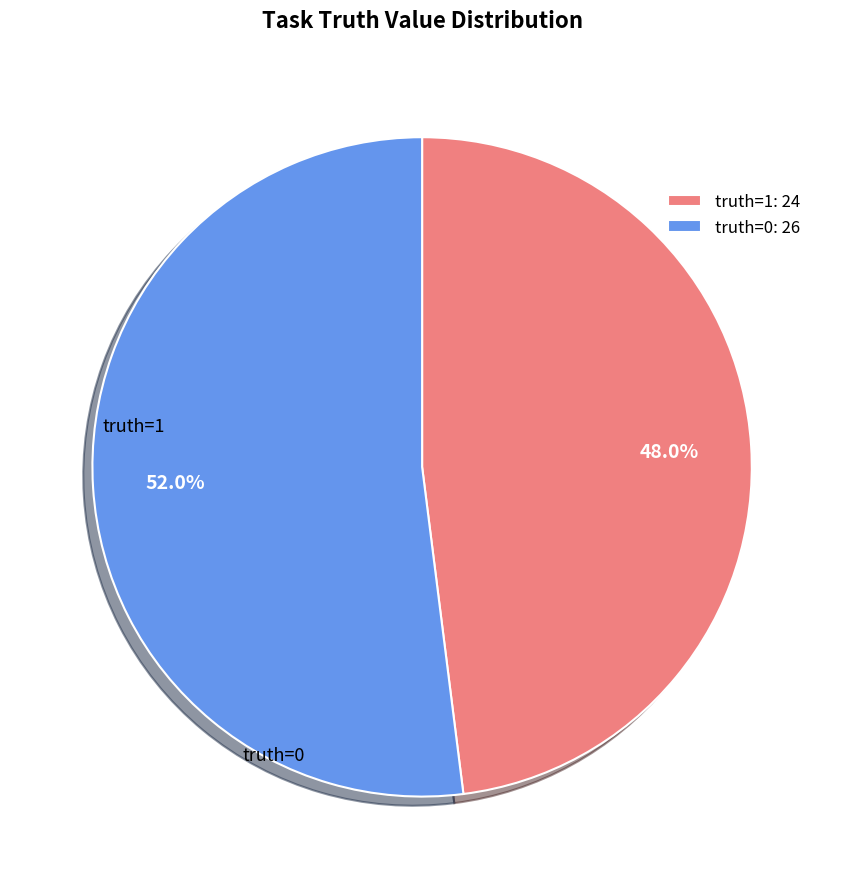

Count the number of slices in the pie.

2